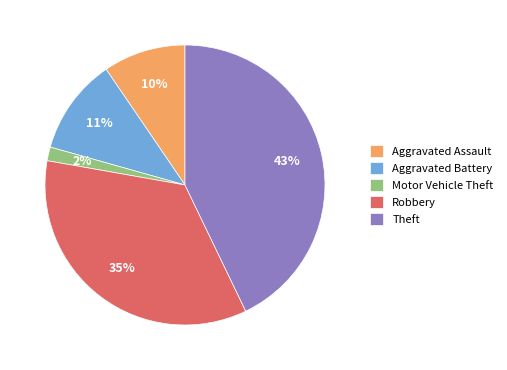

To the nearest percent, what portion does Aggravated Assault represent?

10%